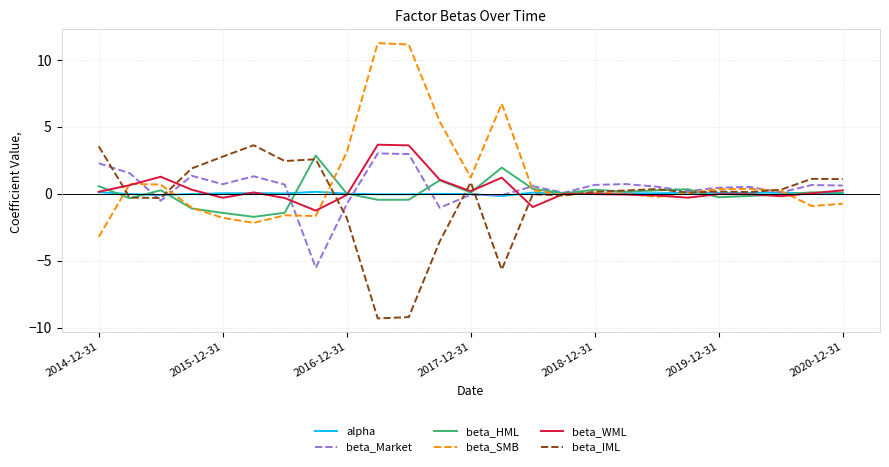

What is the maximum value for beta_SMB?

11.3